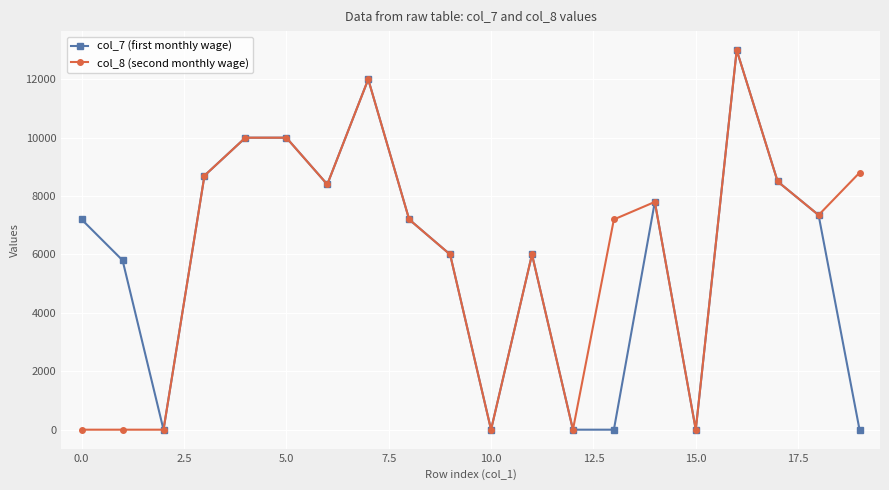

True or false: col_7 (first monthly wage) has more than 0 points higher than both neighbors.

True